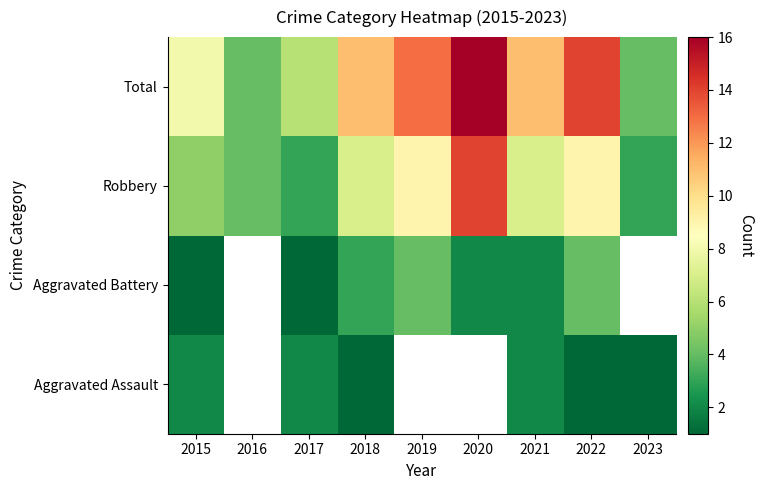

At which category does the chart reach its peak across all series?

2020